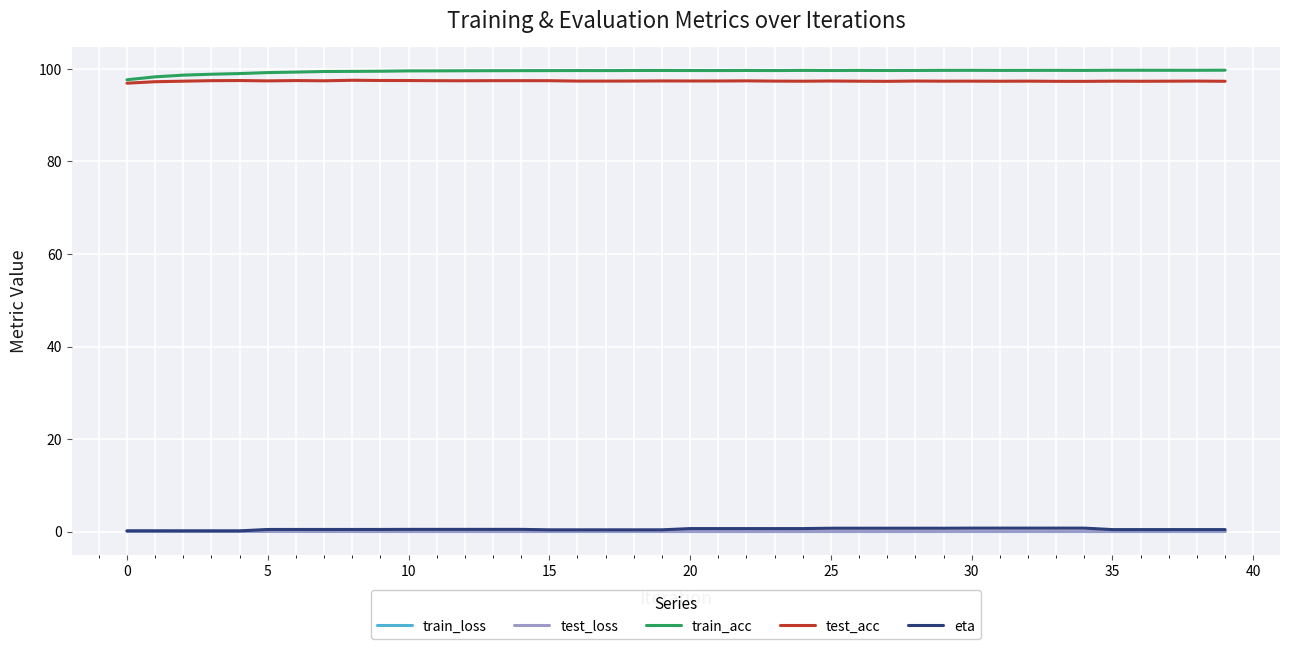

True or false: train_loss and test_acc cross at least once.

False